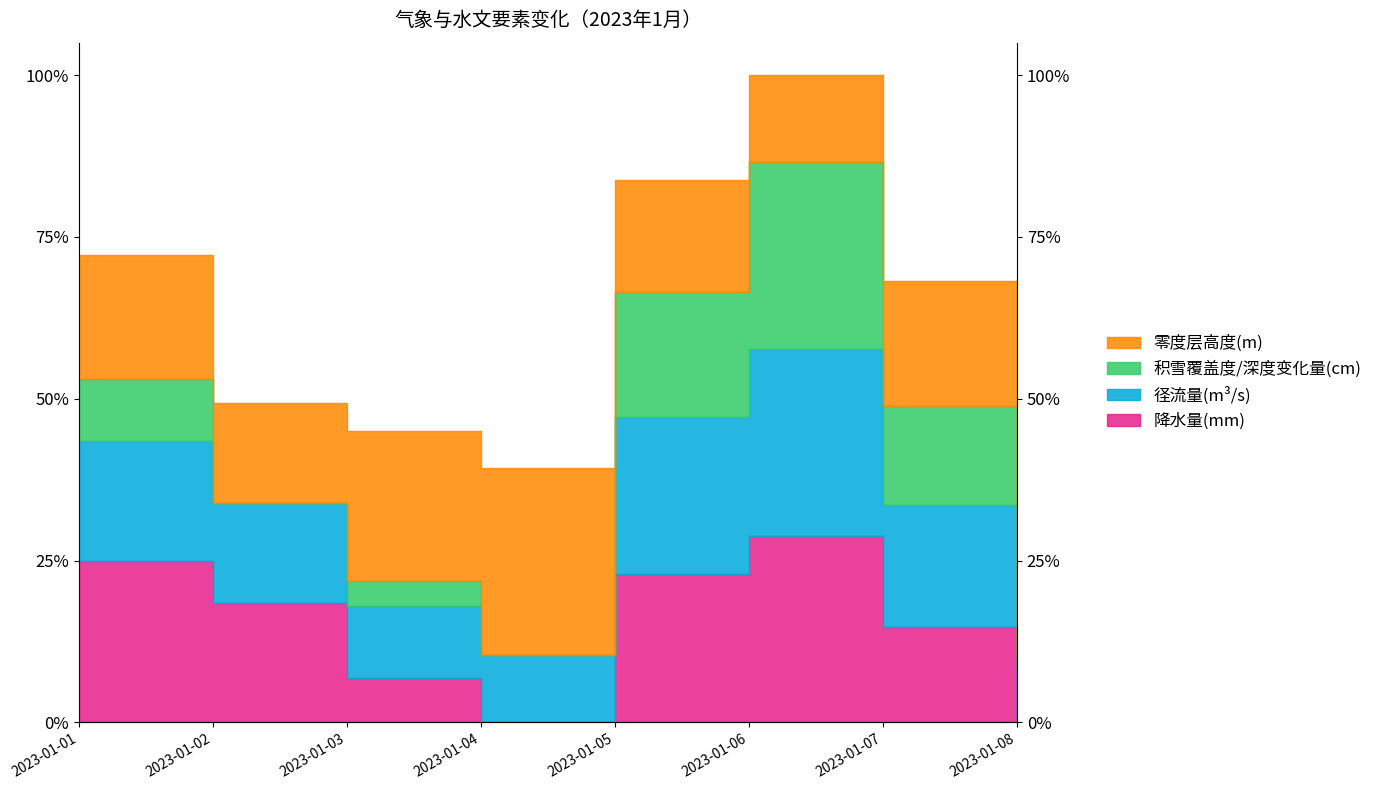

True or false: 径流量(m³/s) and 降水量(mm) intersect in this chart.

False